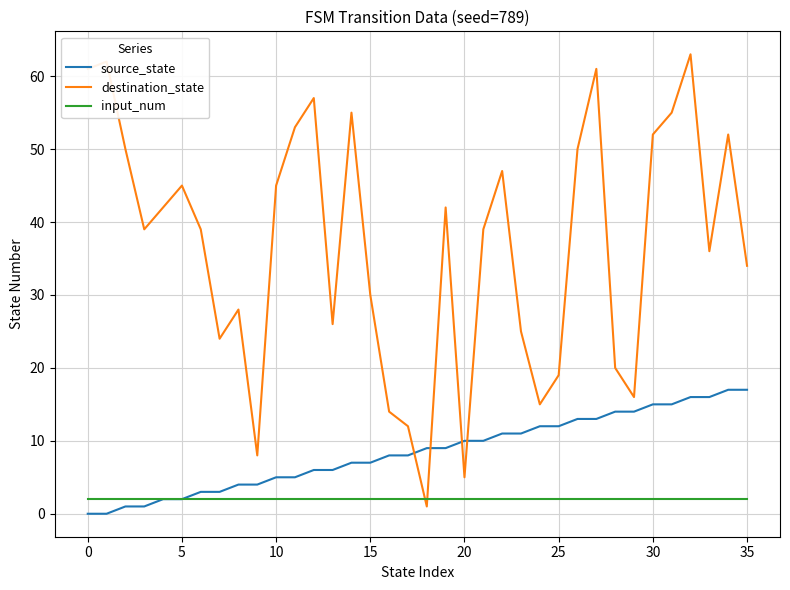

Rank the series by their maximum value, from lowest to highest.

input_num, source_state, destination_state